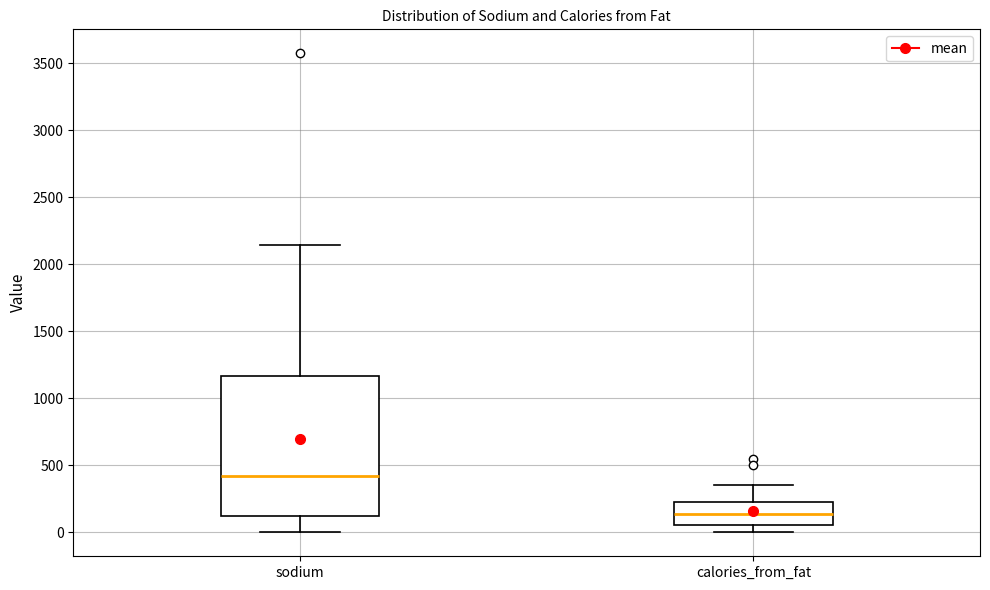

Which box is the tallest, from its lower edge to its upper edge?

sodium